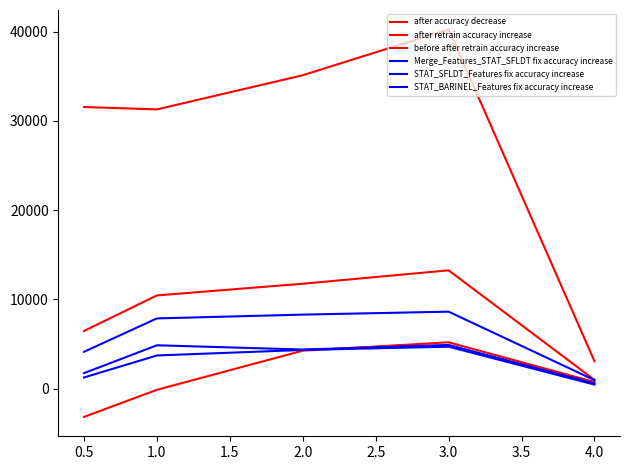

Does the chart have visible grid lines?

No